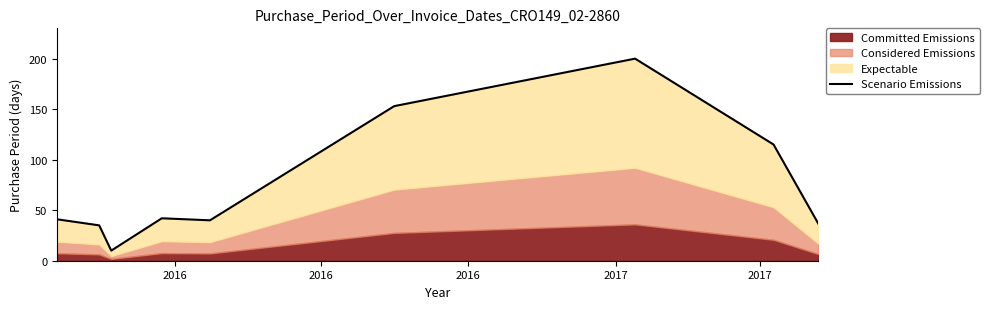

How many points are higher than both their immediate neighbors (excluding endpoints)?

2